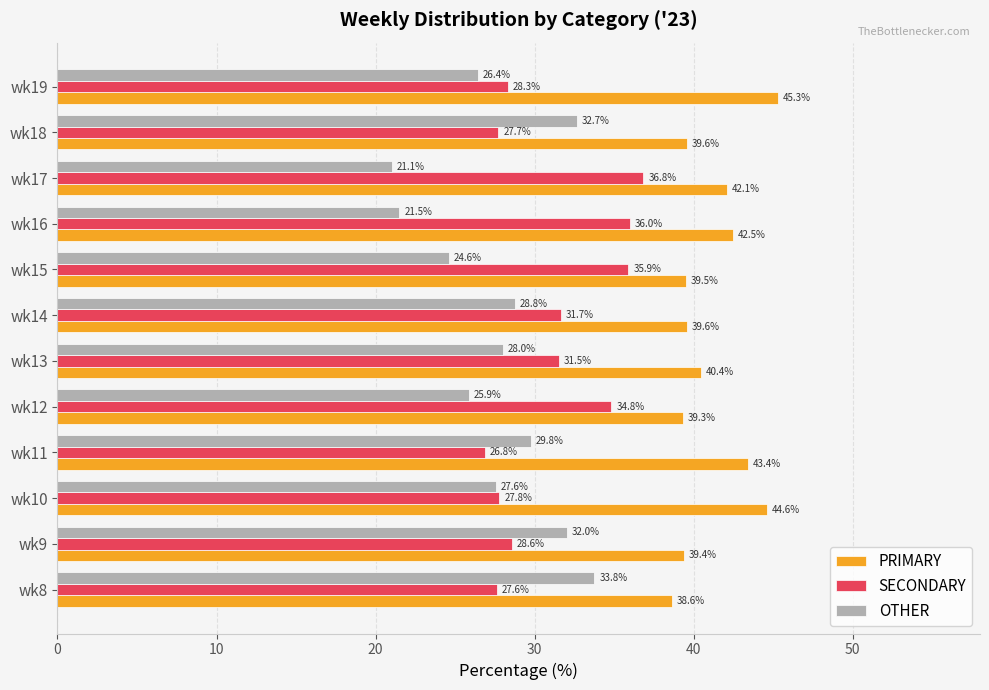

List the series in order of their peak value, highest first.

PRIMARY, SECONDARY, OTHER